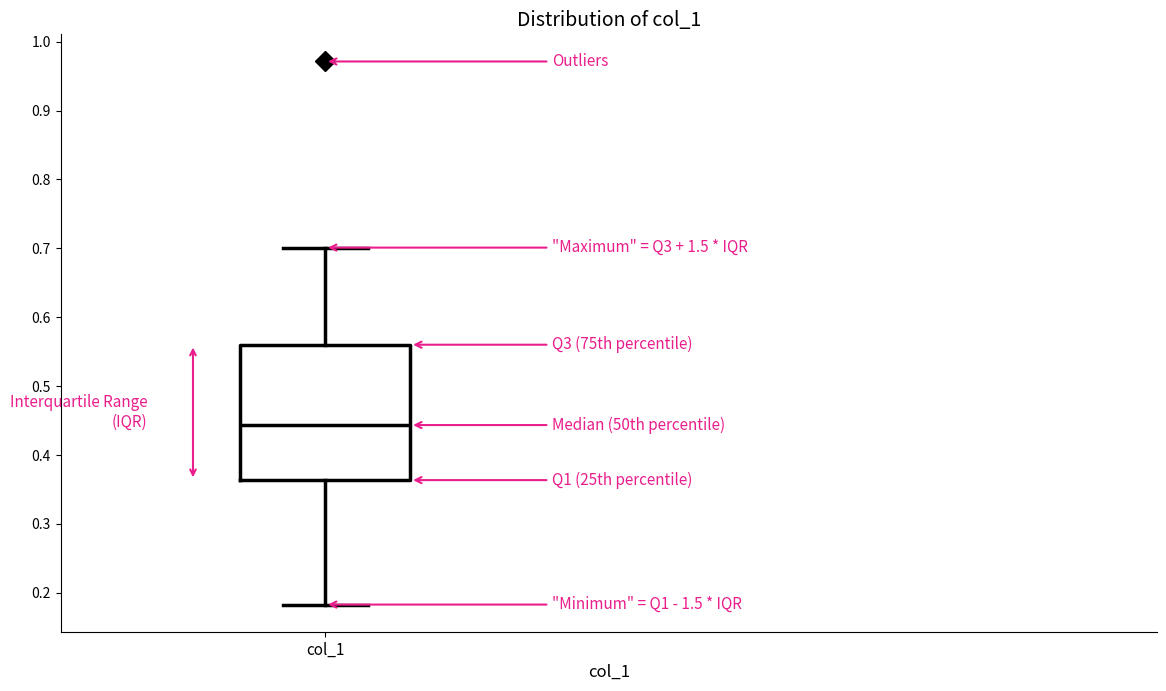

Where is the upper edge of the box for col_1 on the y-axis? The values are not printed on the chart, so give them approximately, as read against the axis.

0.56